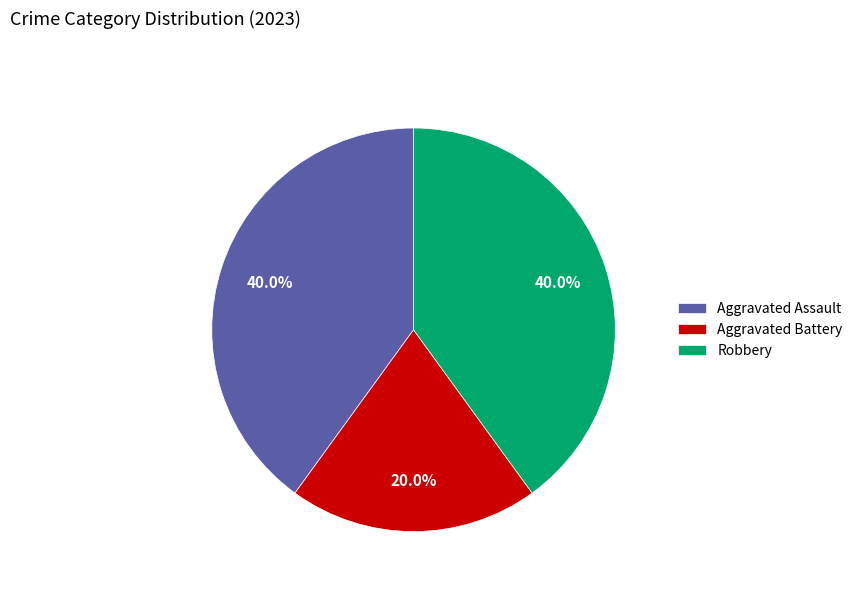

Is Aggravated Assault the majority of the pie?

No